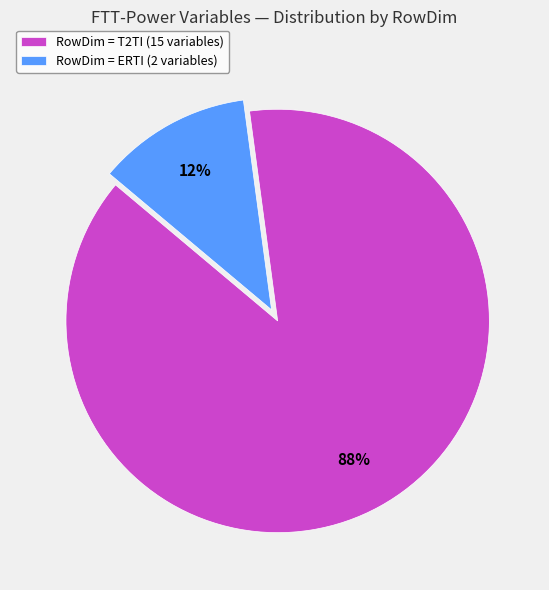

To the nearest percent, what is the average slice percentage?

50%